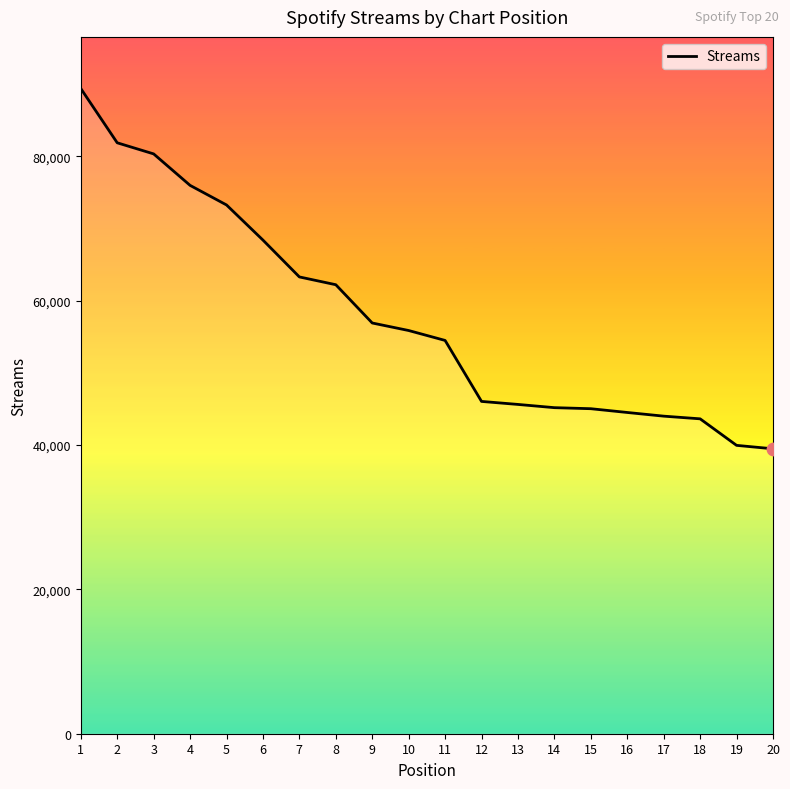

Between 8 and 2, which is larger?

2